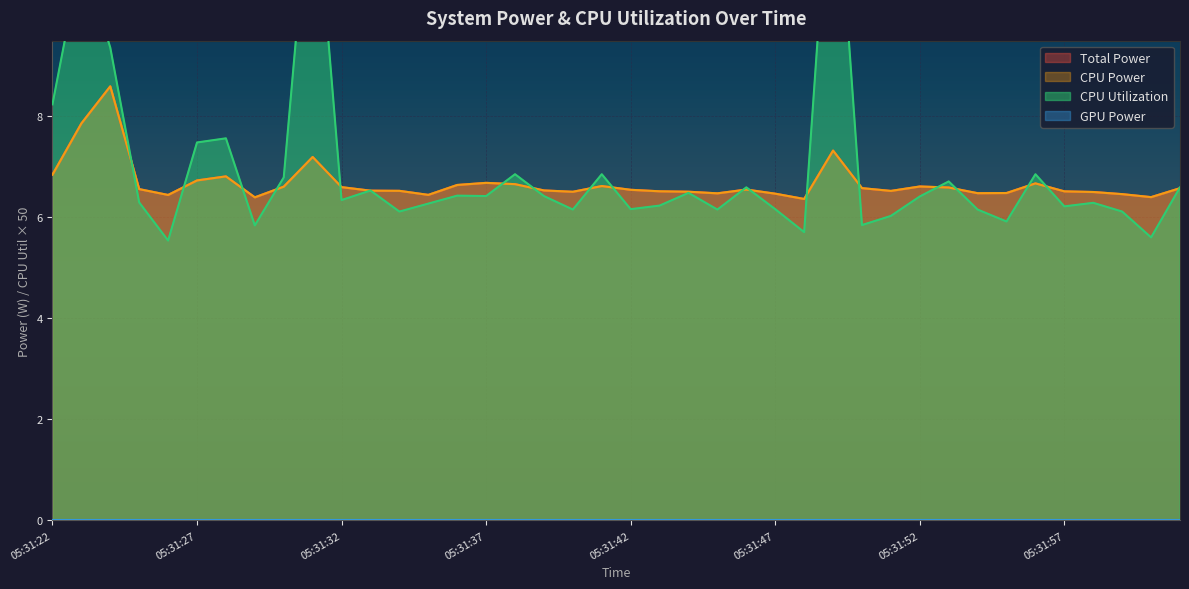

What is the maximum value for CPU Utilization?

13.9